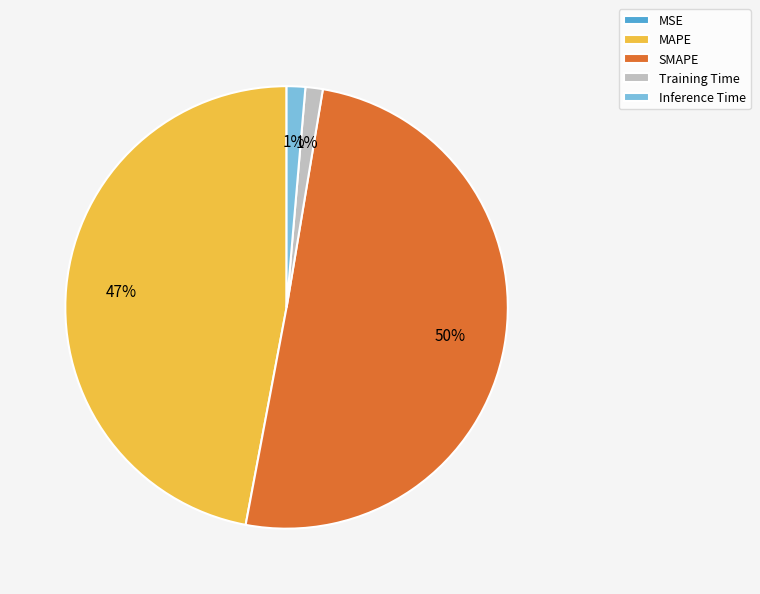

The Training Time slice represents 15% of the pie. True or false?

False